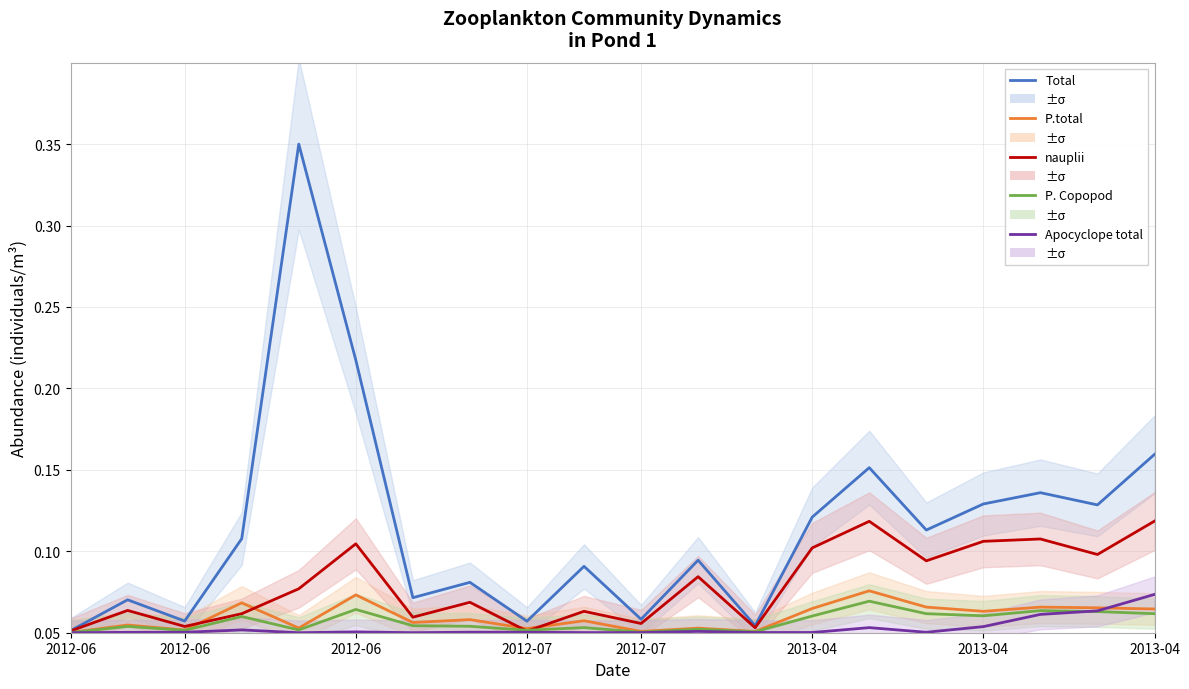

How many interior local peaks does the P.total series have?

8